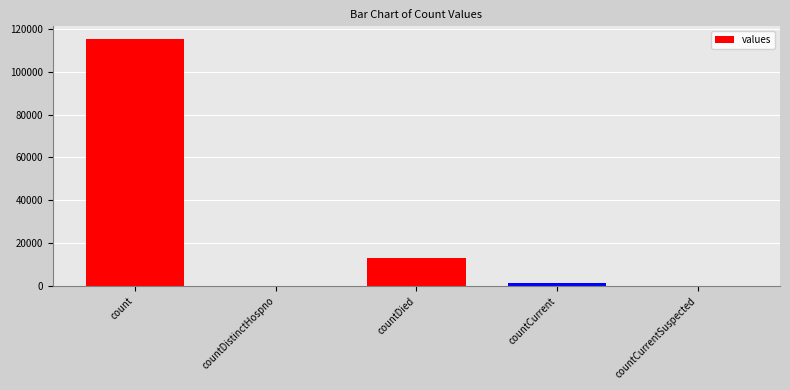

Reading left to right, list all the values displayed in this chart.

count=115379	countDistinctHospno=0	countDied=13343	countCurrent=1383	countCurrentSuspected=0